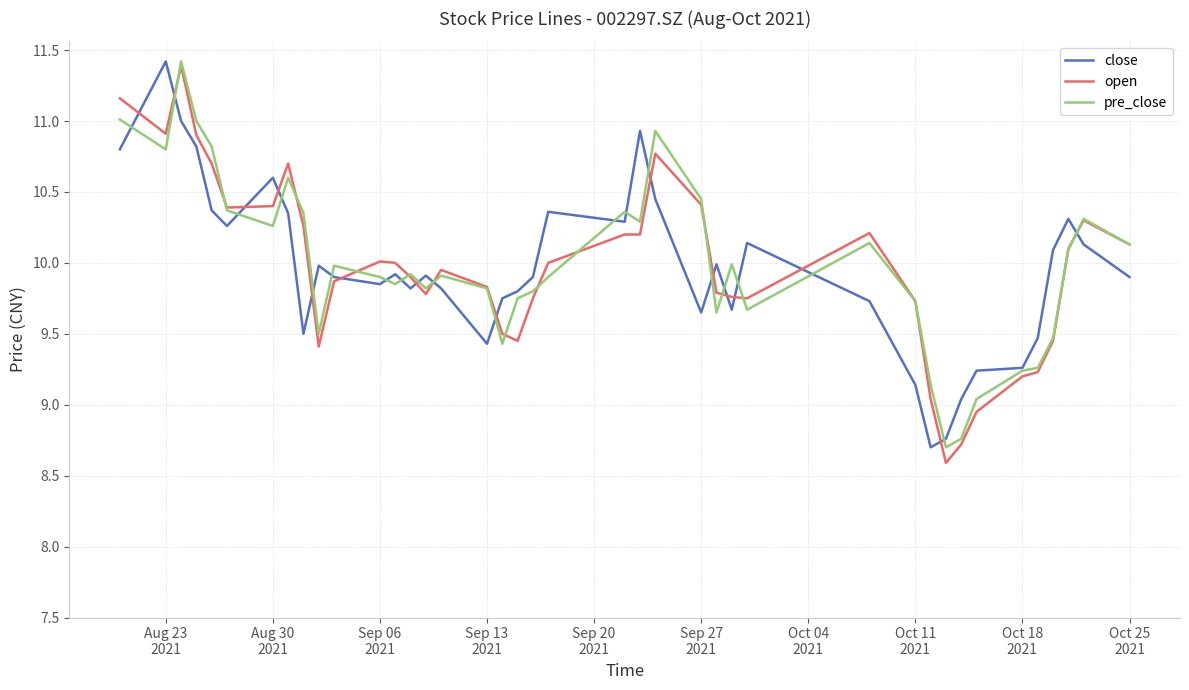

What is the smallest value displayed?

8.6